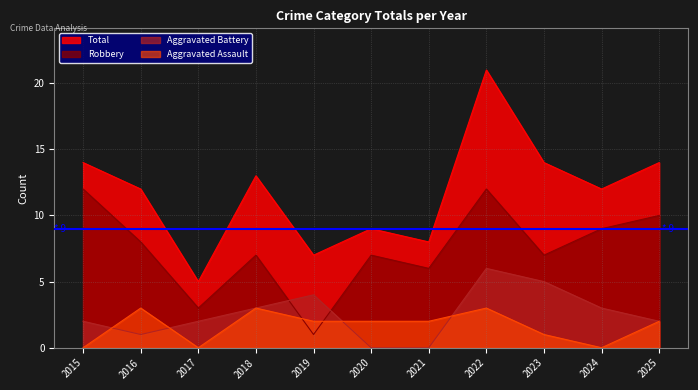

How many interior local peaks does the Aggravated Assault series have?

3